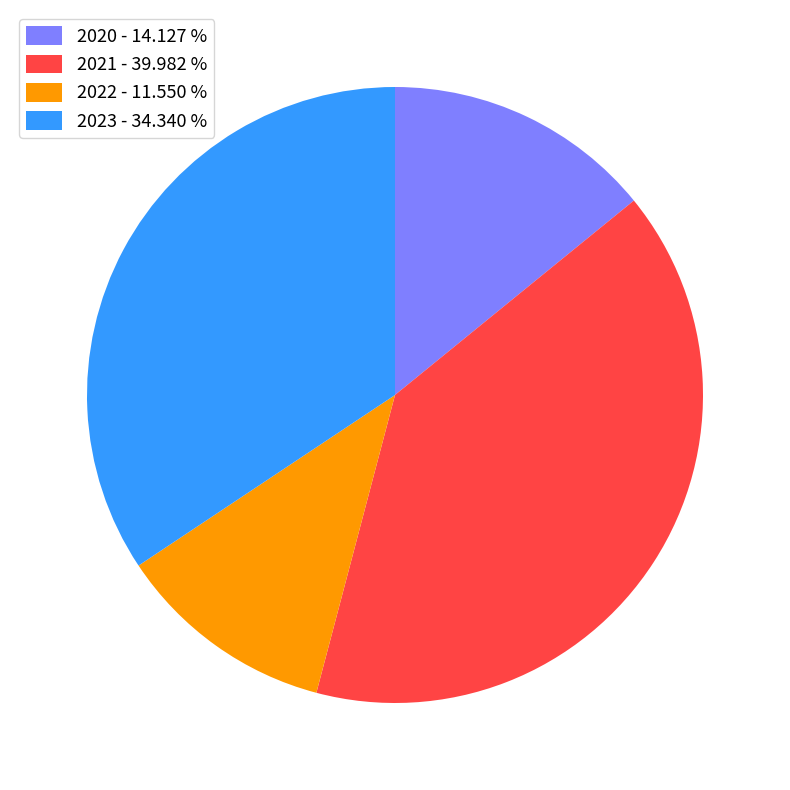

Combined, do 2020 - 14.127 % and 2021 - 39.982 % account for over 50%?

Yes